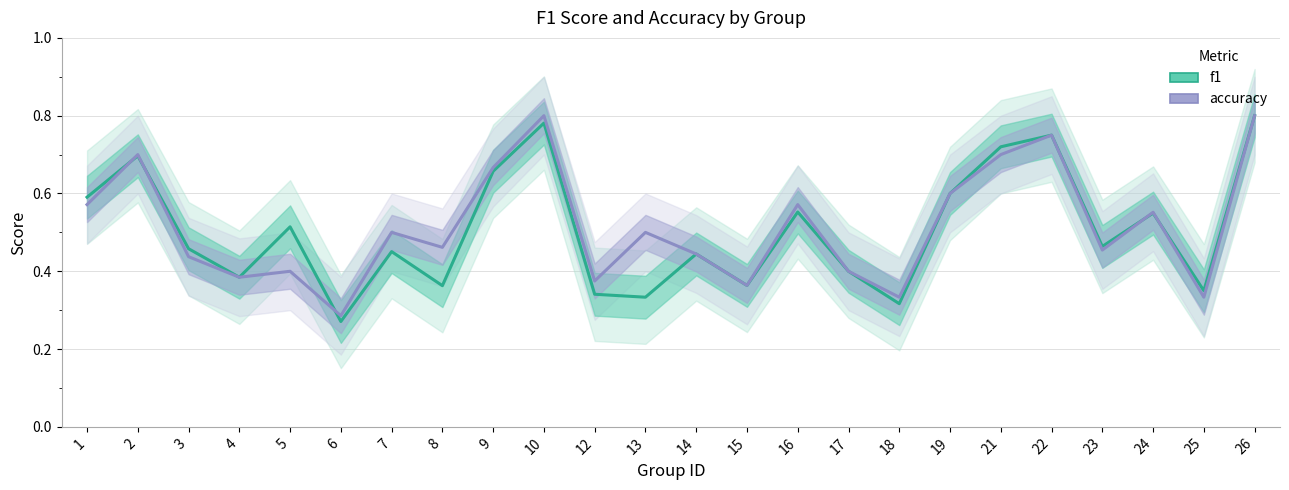

What is the sum of the accuracy values at 12 and 8?

0.8